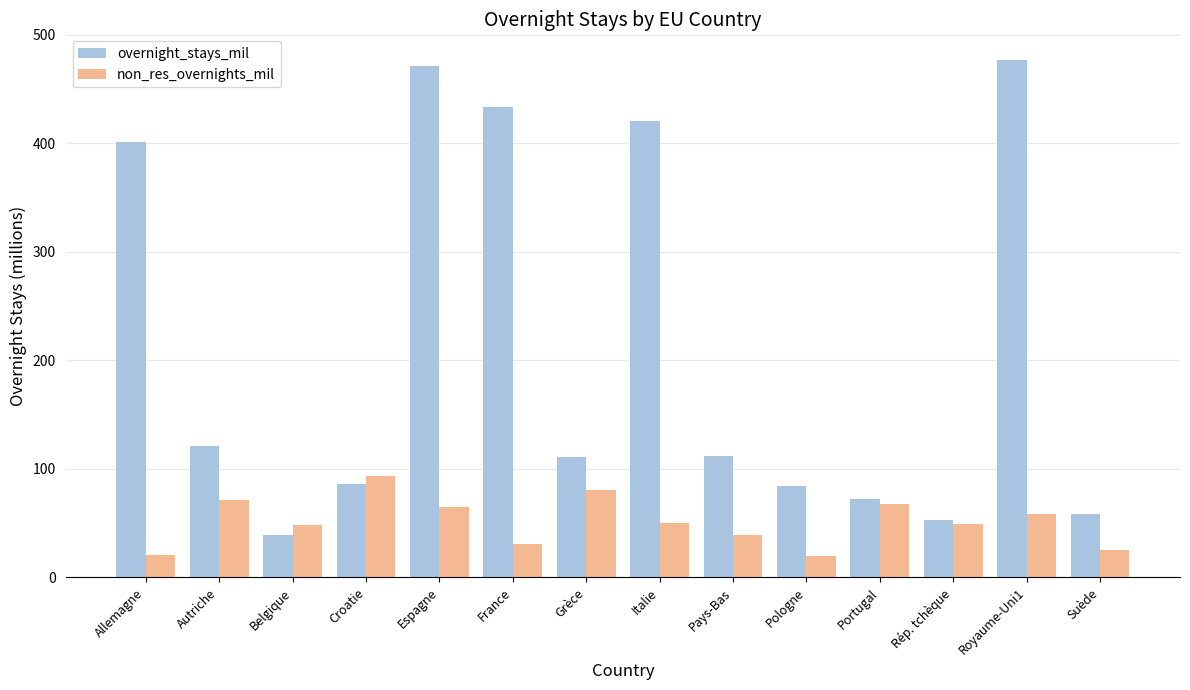

At which label does overnight_stays_mil first exceed 111?

Allemagne